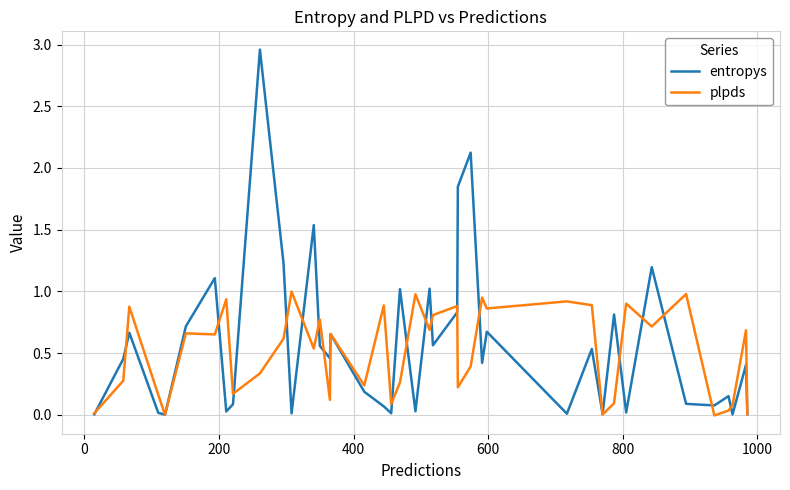

How many distinct data groups are displayed?

2